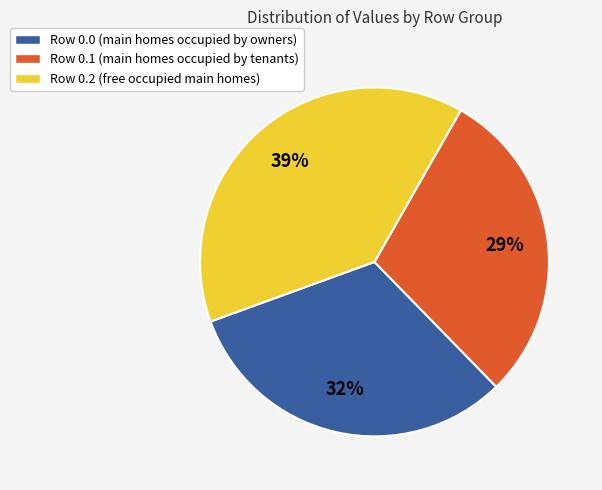

To the nearest percent, what is the combined percentage of Row 0.2 and Row 0.1?

68%